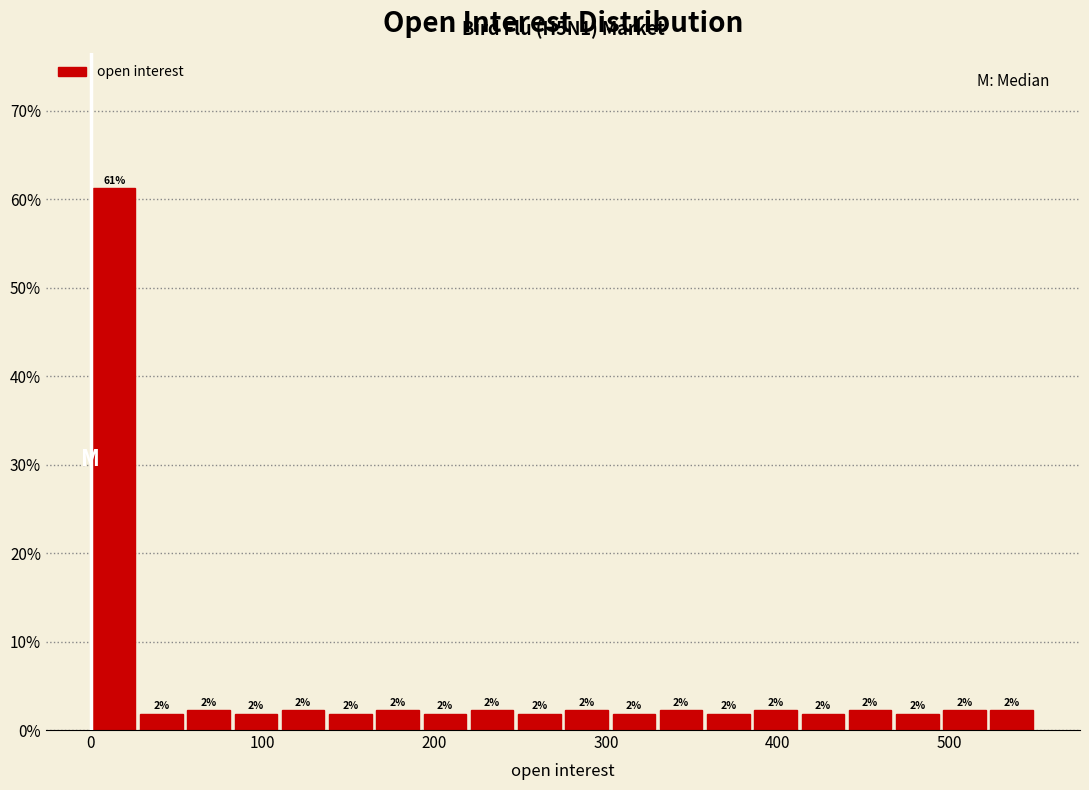

Read against the x-axis, roughly where is the centre of the tallest bar?

10